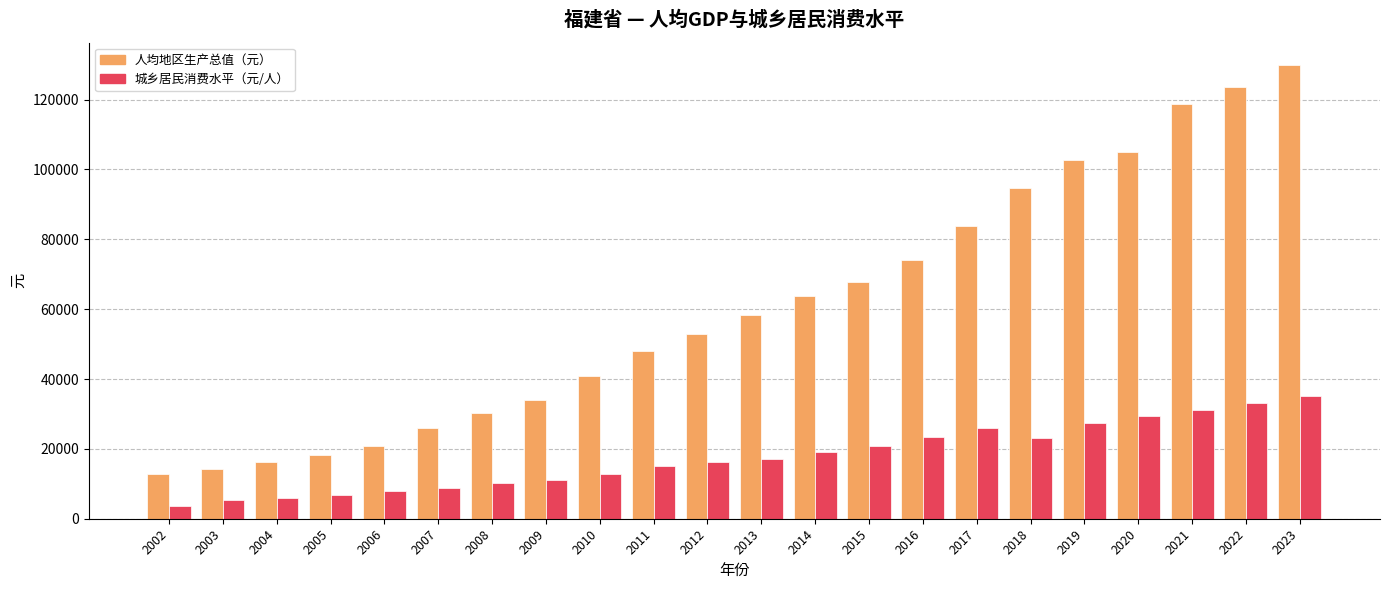

What is the highest value of the 人均地区生产总值（元） series?

129865.0